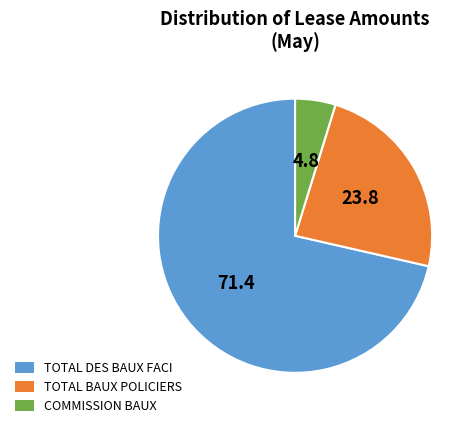

What is the smallest slice in the pie chart?

COMMISSION BAUX